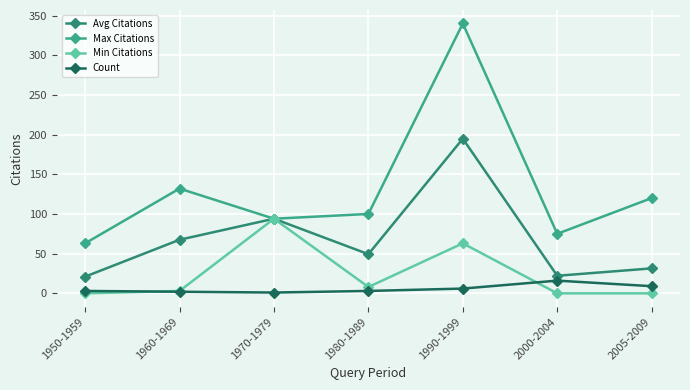

True or false: Max Citations and Count intersect in this chart.

False